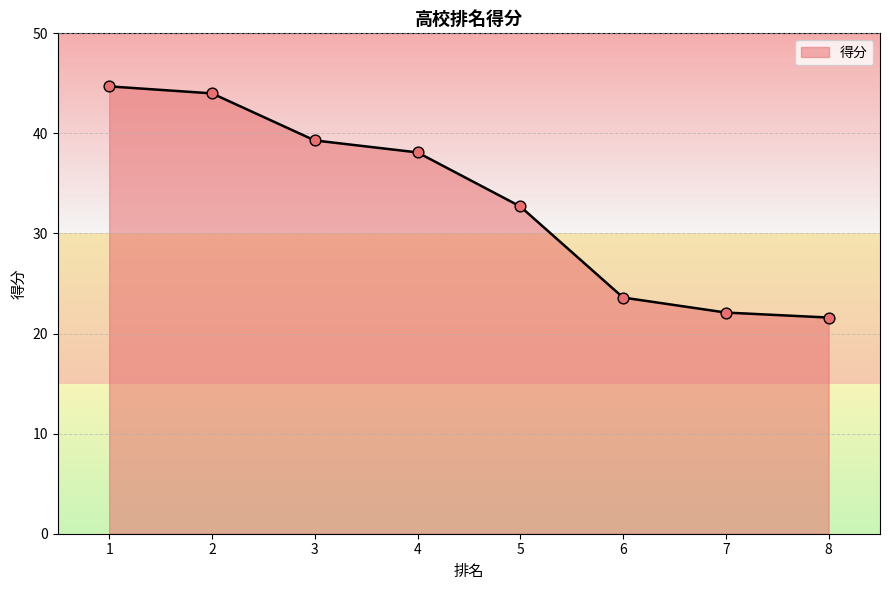

What is the change in value from 1 to 7?

-22.6